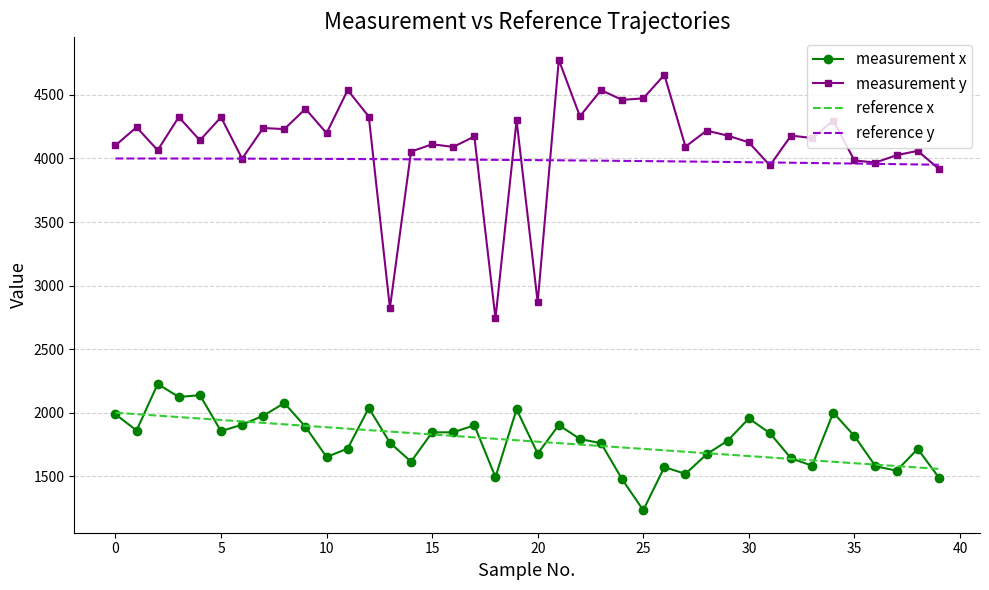

Which series has the largest range (max minus min)?

measurement y